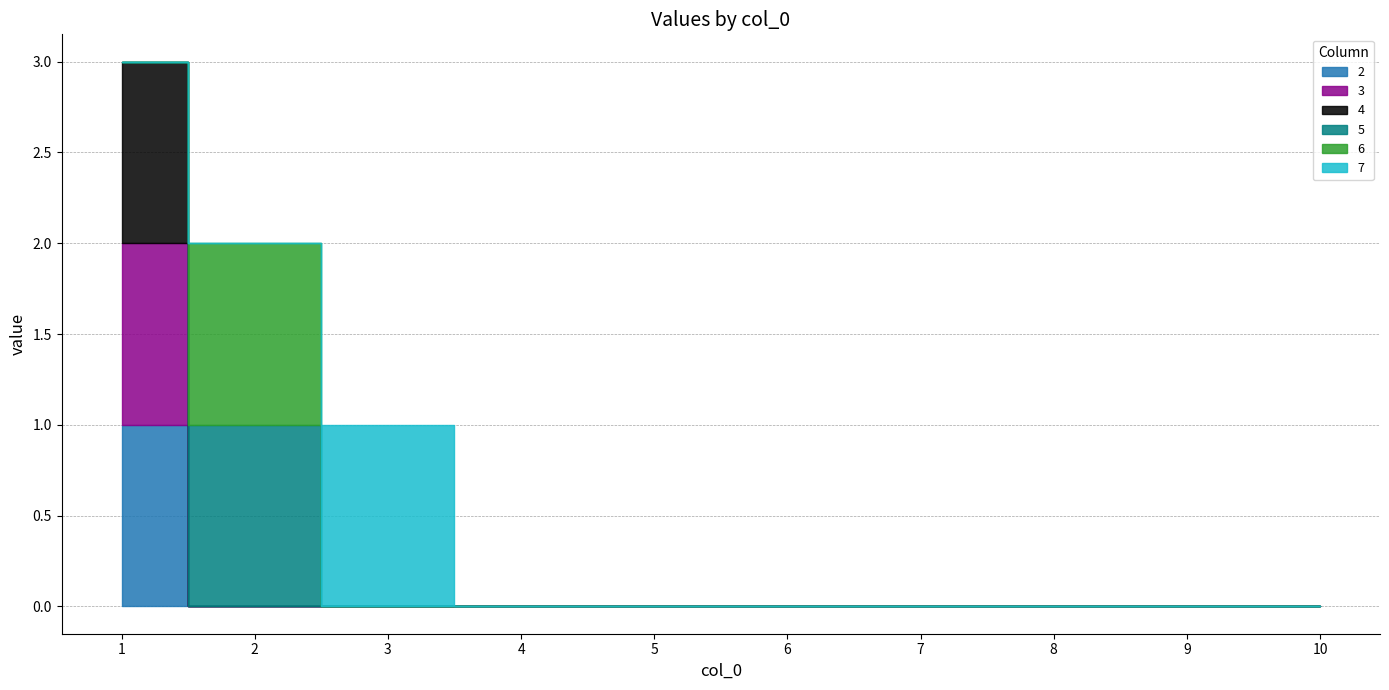

What is the maximum value for 3?

1